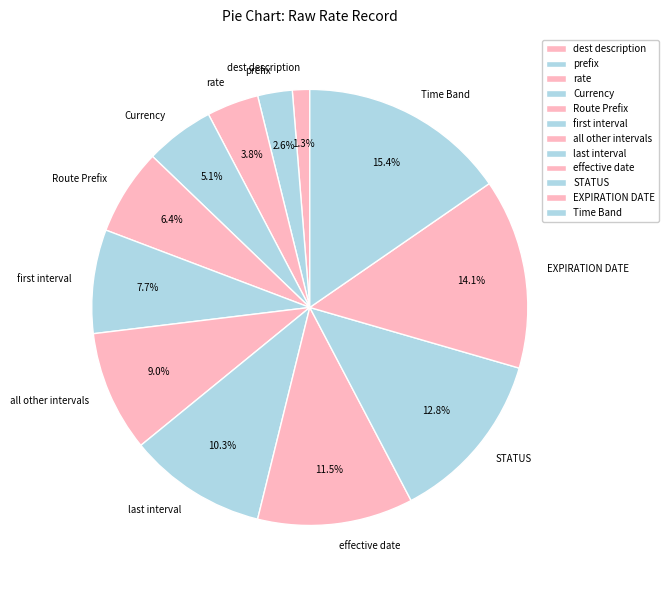

To the nearest percent, what is the difference between the STATUS and all other intervals slice percentages?

4%